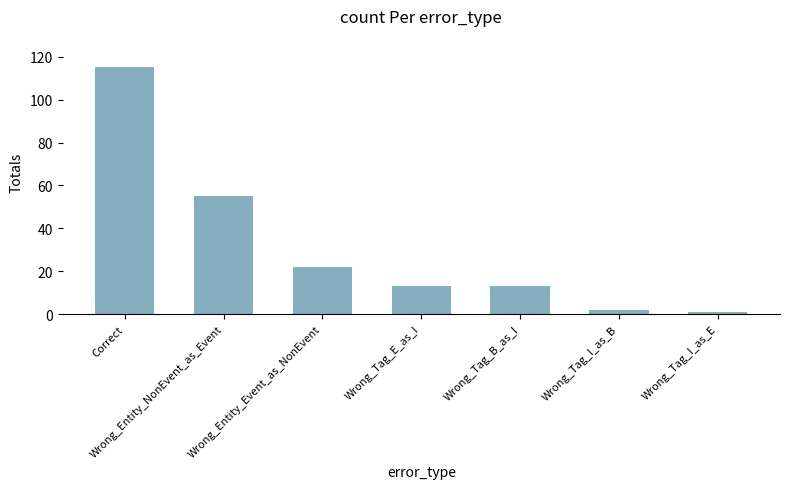

What is the value of the 5th bar from the left?

13